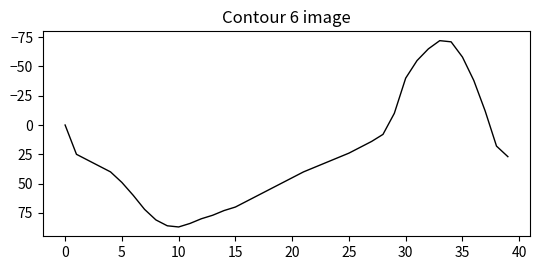

What is the maximum value shown in the chart?

87